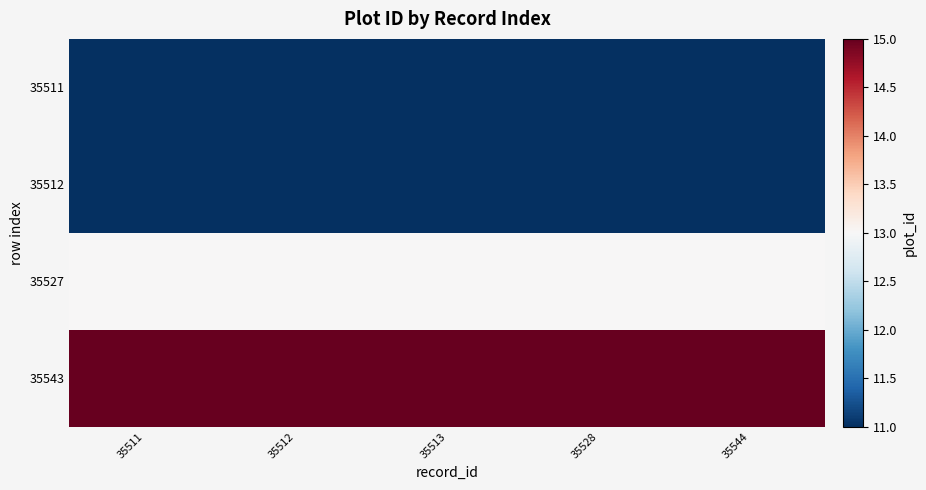

What is the total value across all series at 35513?

50